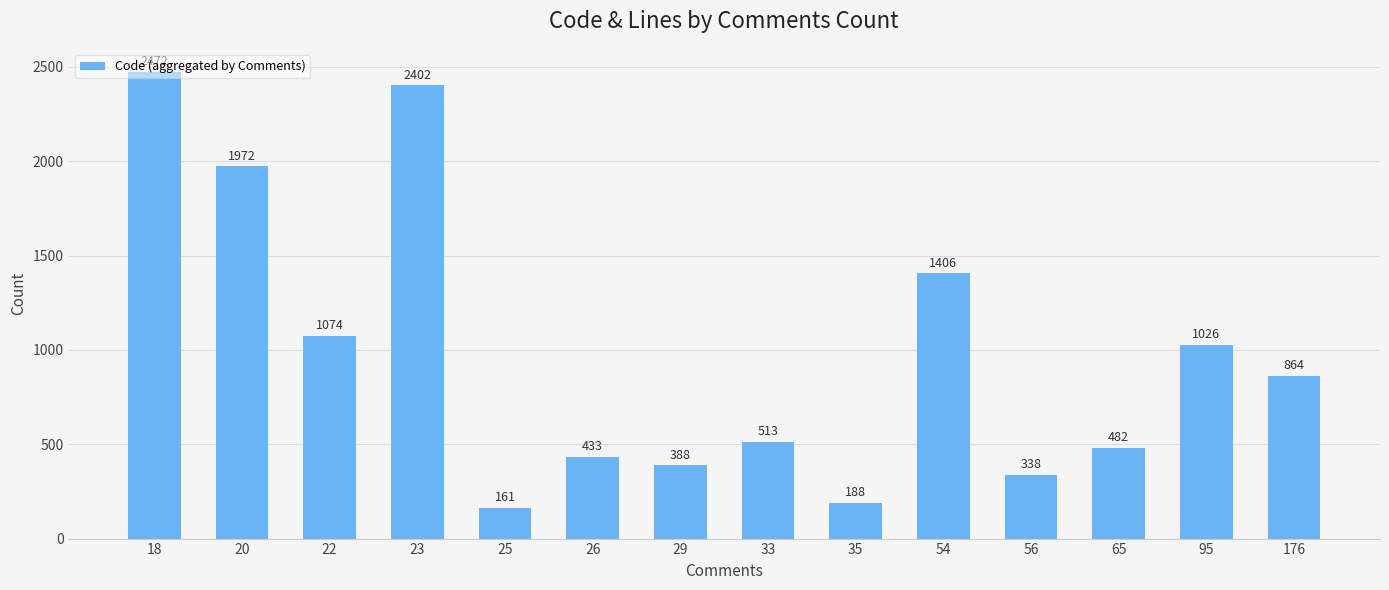

What is the difference between the maximum and second lowest values?

2284